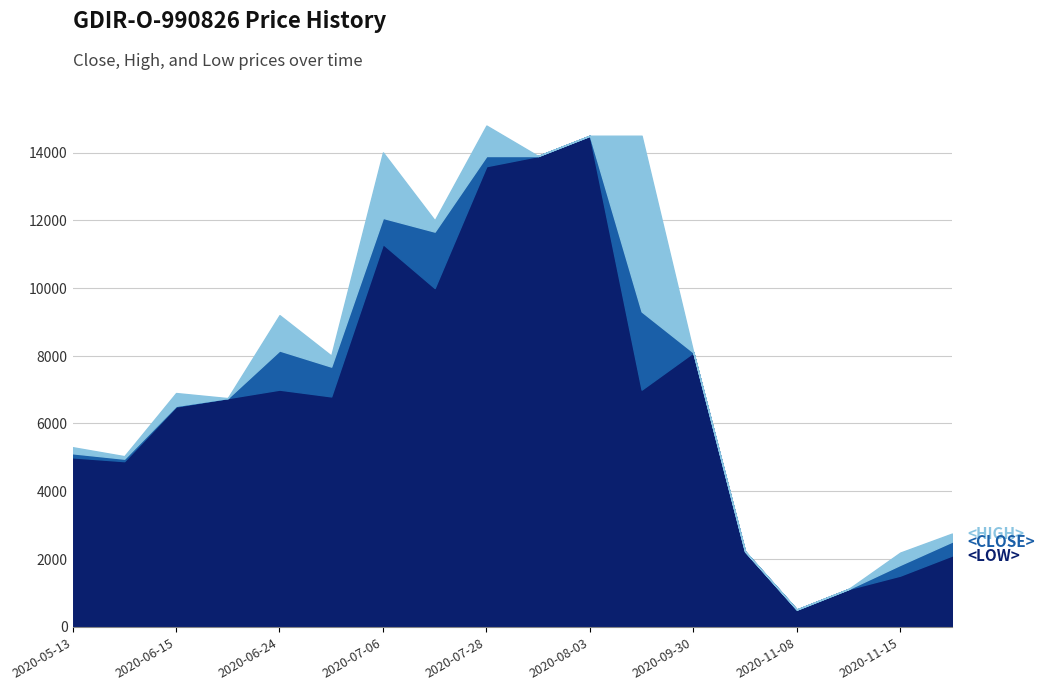

Which category has the lowest value across all series?

20201108